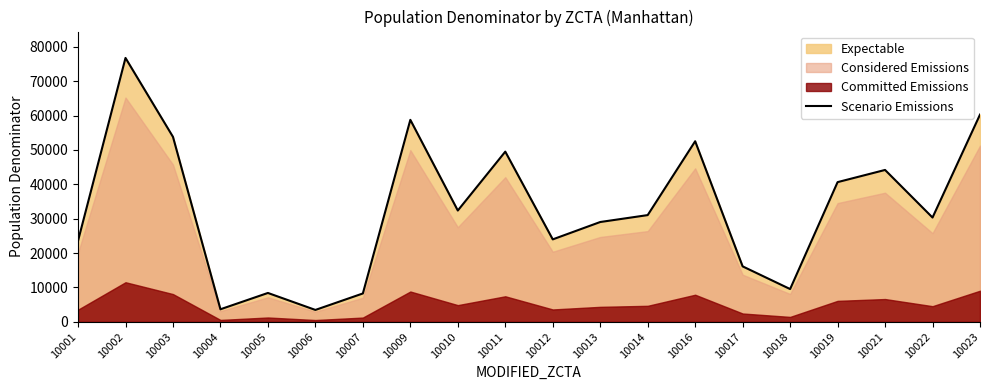

How many points are lower than both their immediate neighbors (excluding endpoints)?

6